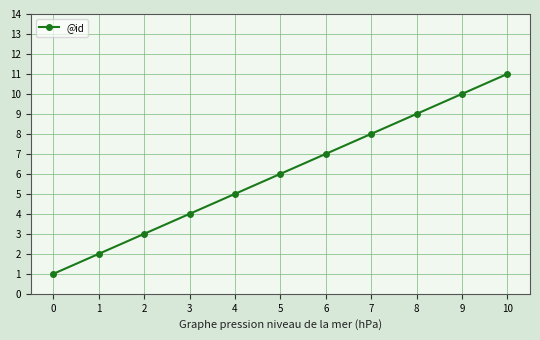

Approximately how many times larger is the value at 1 compared to 9?

0.2